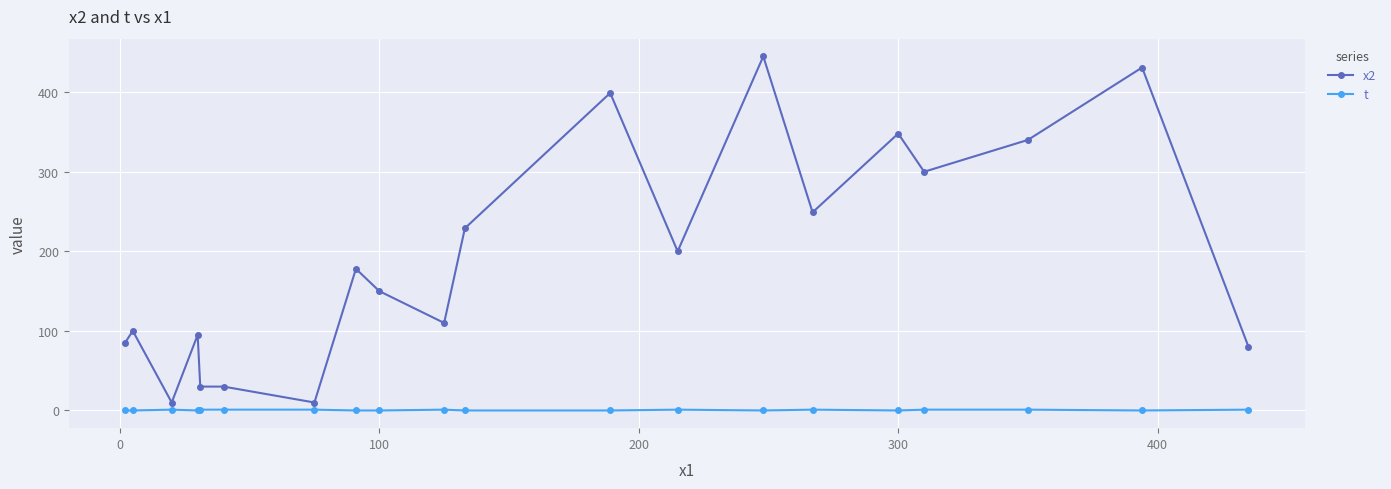

True or false: x2 and t intersect in this chart.

False